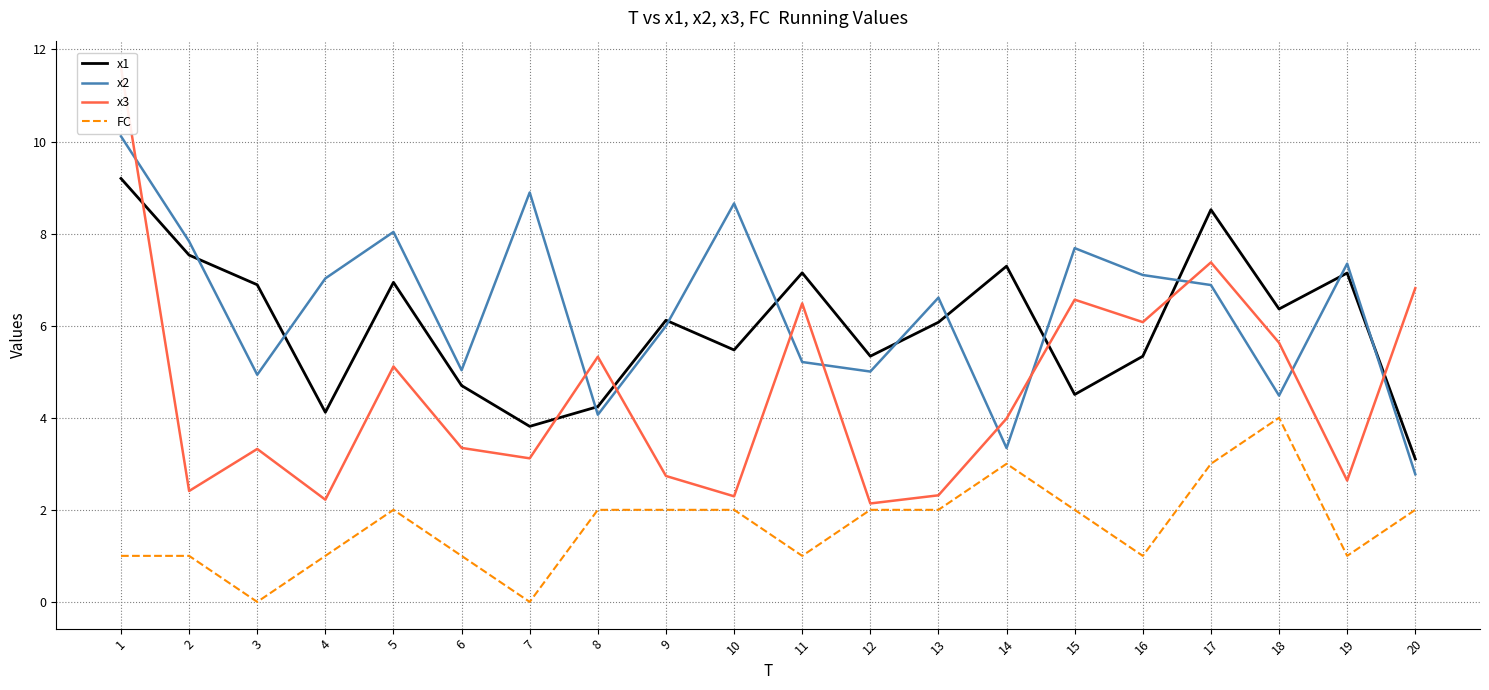

Which series has the widest spread of values?

x3